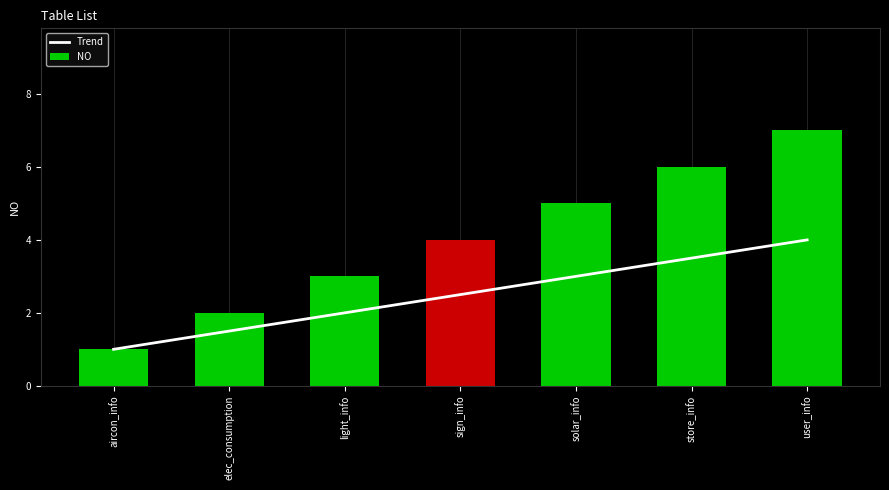

Where is NO nearest to the value 4?

sign_info